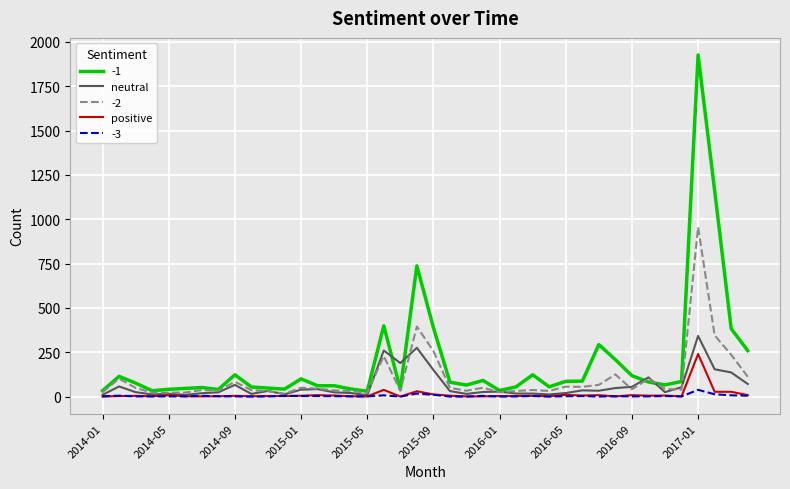

Rank the series by their maximum value, from highest to lowest.

-1, -2, neutral, positive, -3